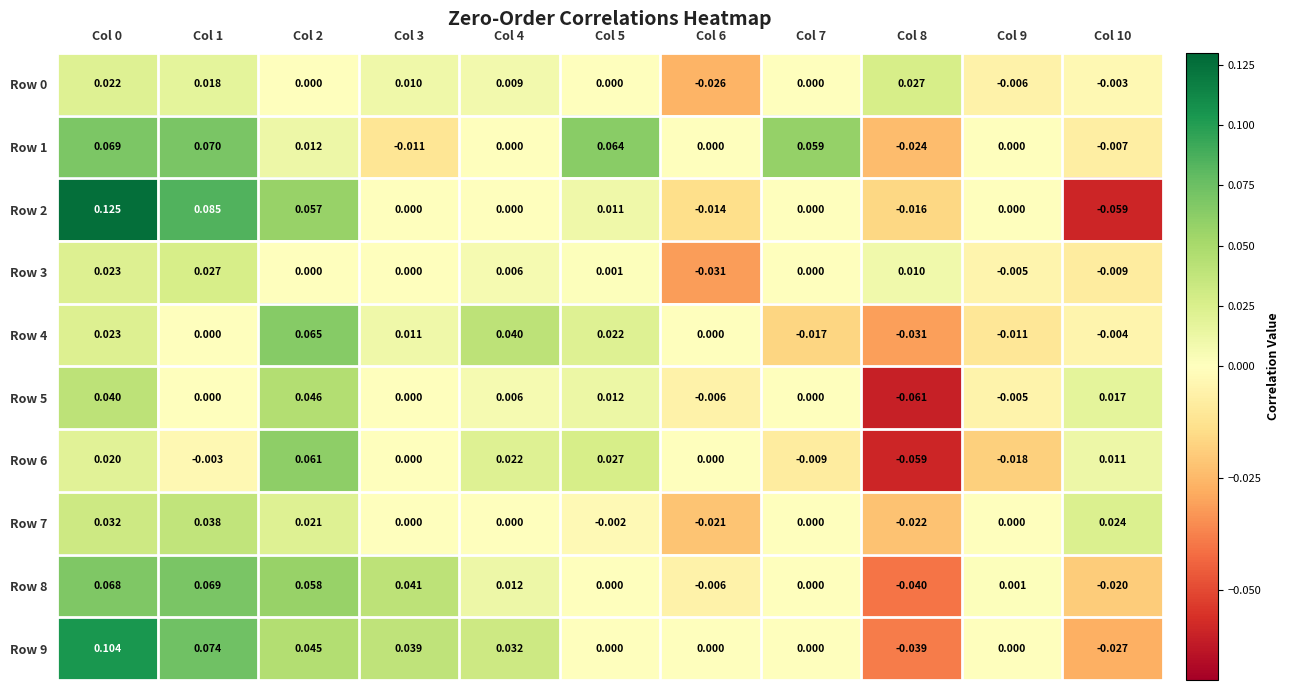

Which series has the widest spread of values?

Row 2